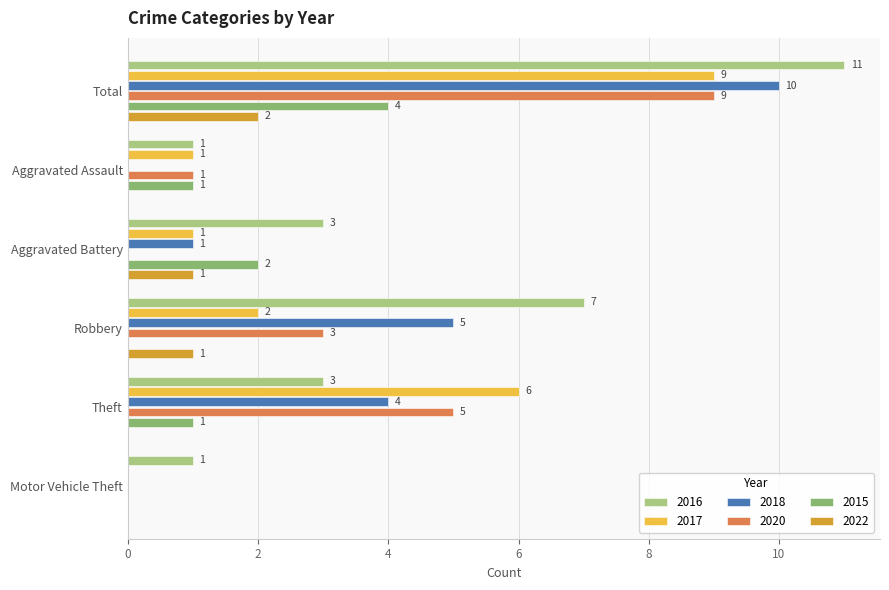

What is the difference between the second highest and second lowest values in the 2017 series?

5